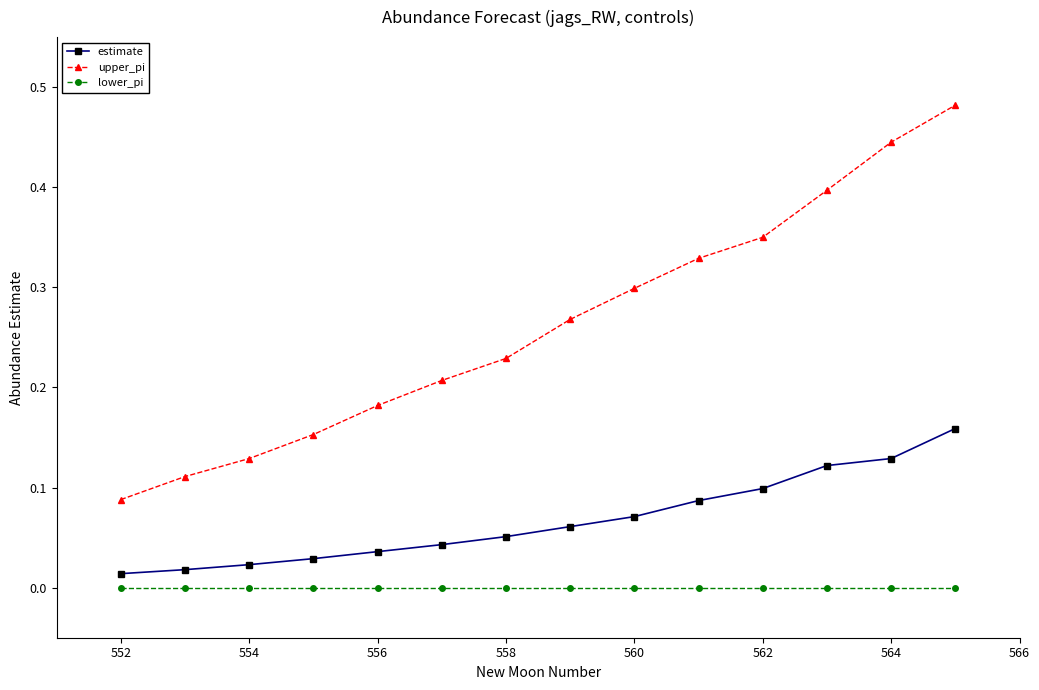

True or false: upper_pi has more than 1 interior local peaks.

False